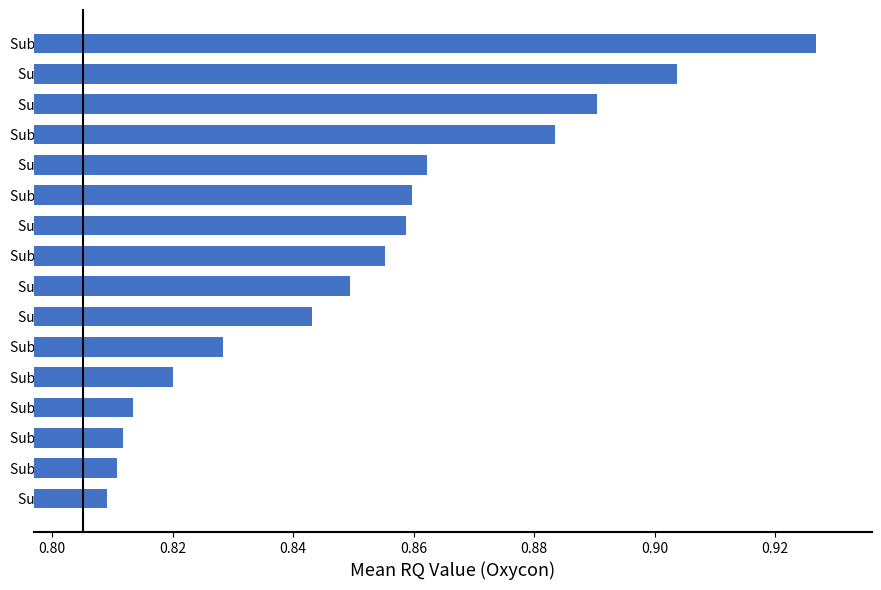

Which has a higher value, Subject 20 or Subject 7?

Subject 7